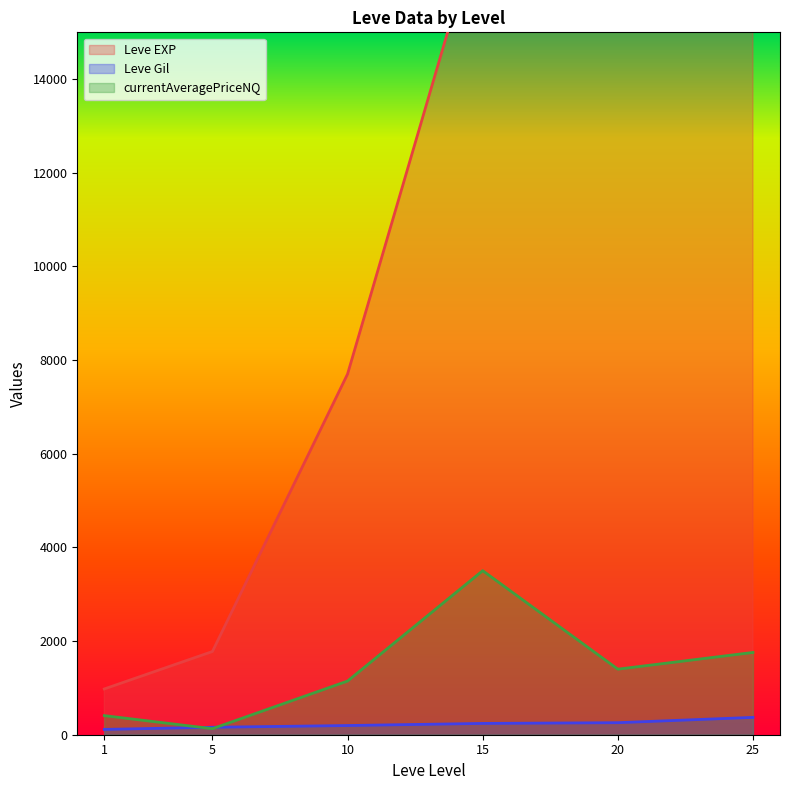

True or false: Leve EXP and currentAveragePriceNQ cross at least once.

False